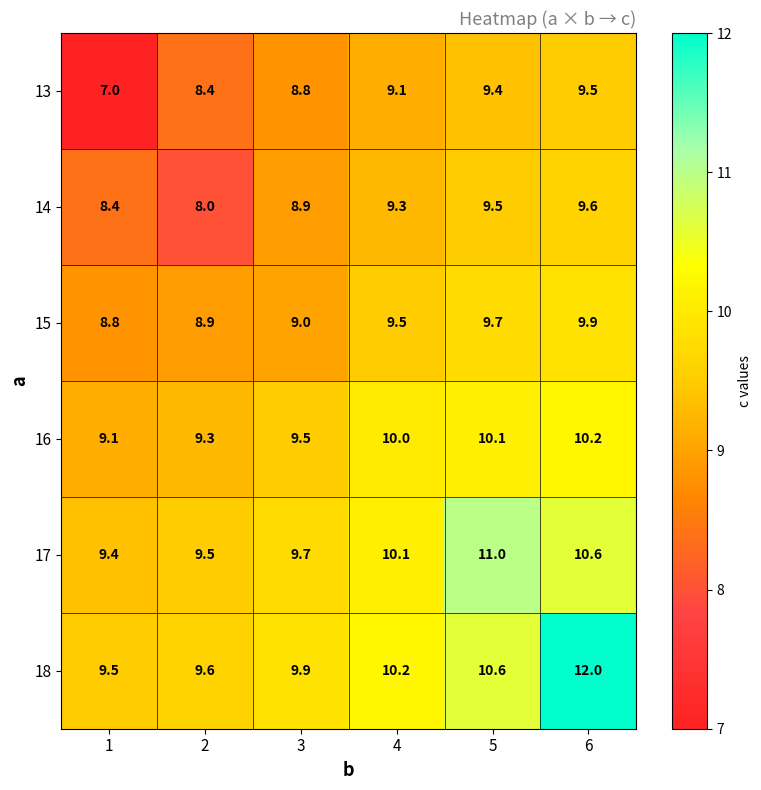

What is the difference between the highest and lowest values at 5?

1.6